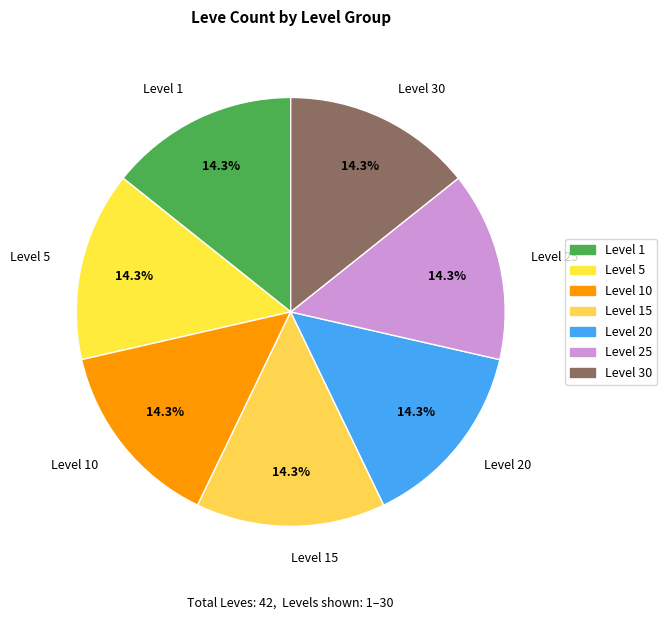

Combined, what portion of the pie is Level 1 and Level 20?

28.6%